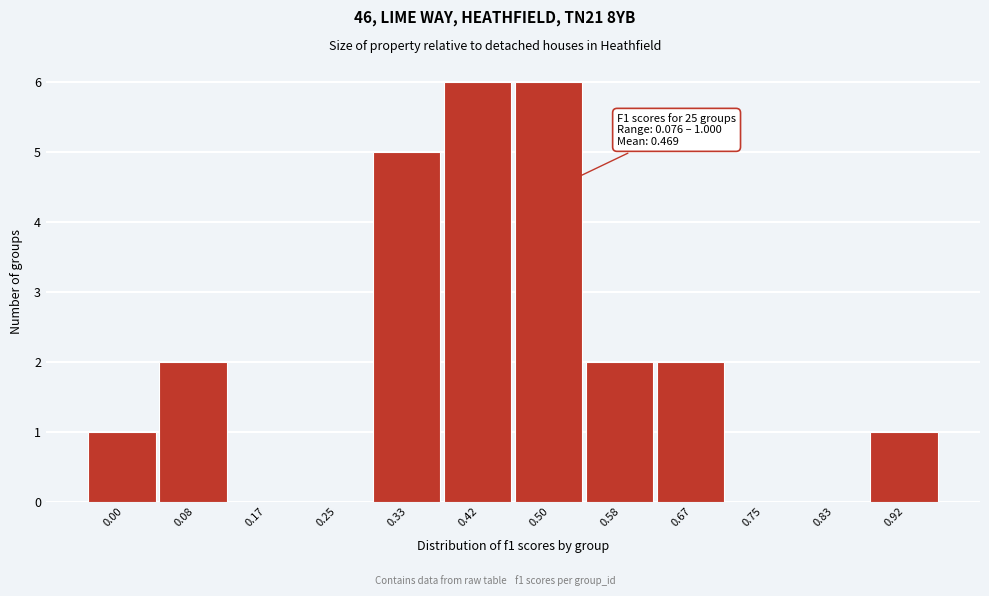

Reading left to right, transcribe all the data shown in this chart.

0.00=1	0.08=2	0.17=0	0.25=0	0.33=5	0.42=6	0.50=6	0.58=2	0.67=2	0.75=0	0.83=0	0.92=1